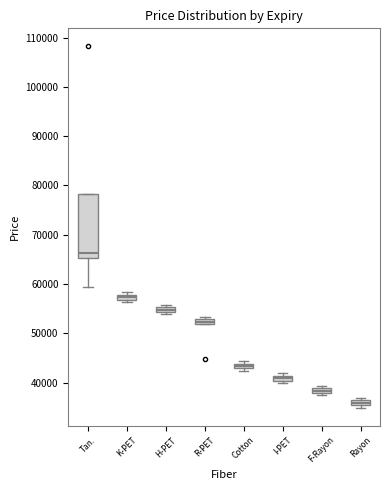

Where is the upper edge of the box for H-PET on the y-axis? The values are not printed on the chart, so give them approximately, as read against the axis.

55000